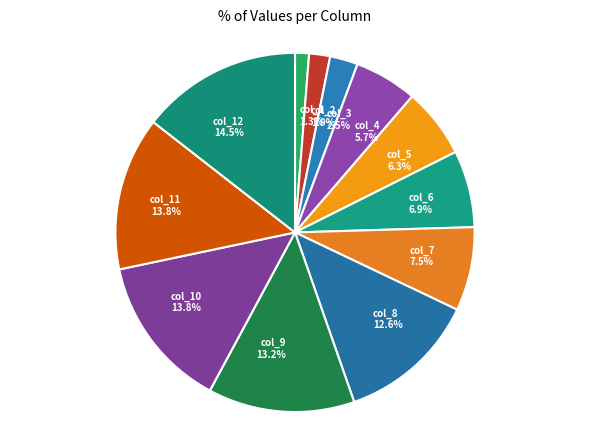

Count the number of slices in the pie.

12